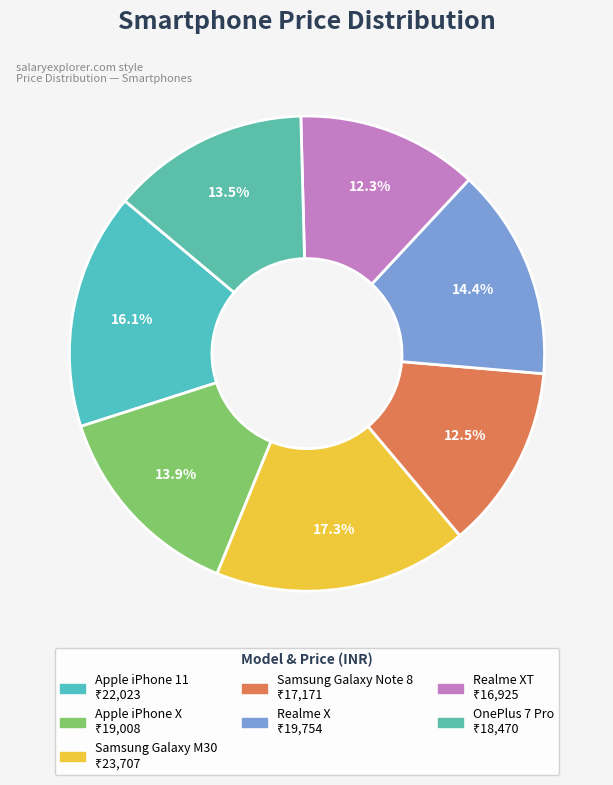

How many slices are in this pie chart?

7